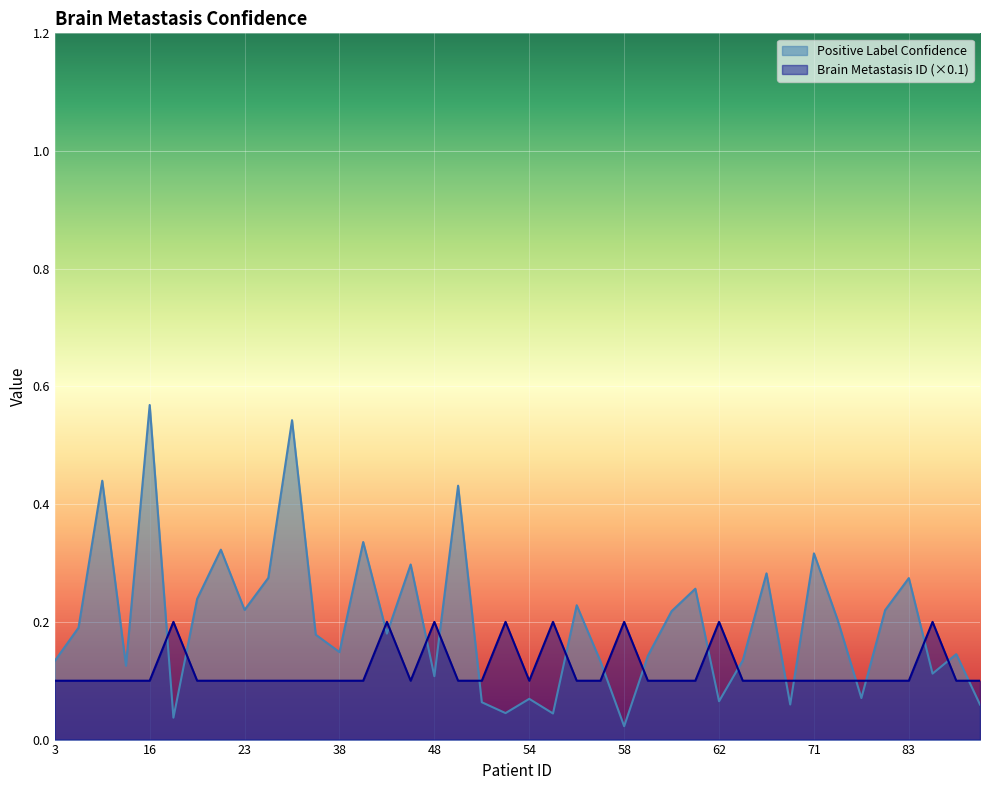

What is the greatest value displayed?

0.6